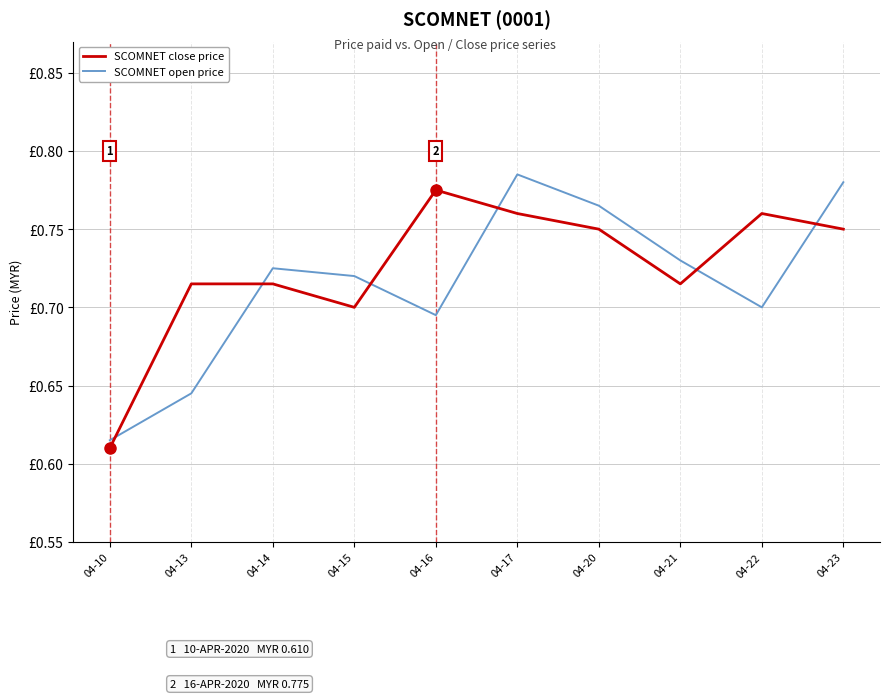

True or false: SCOMNET open price has more than 0 interior local peaks.

True